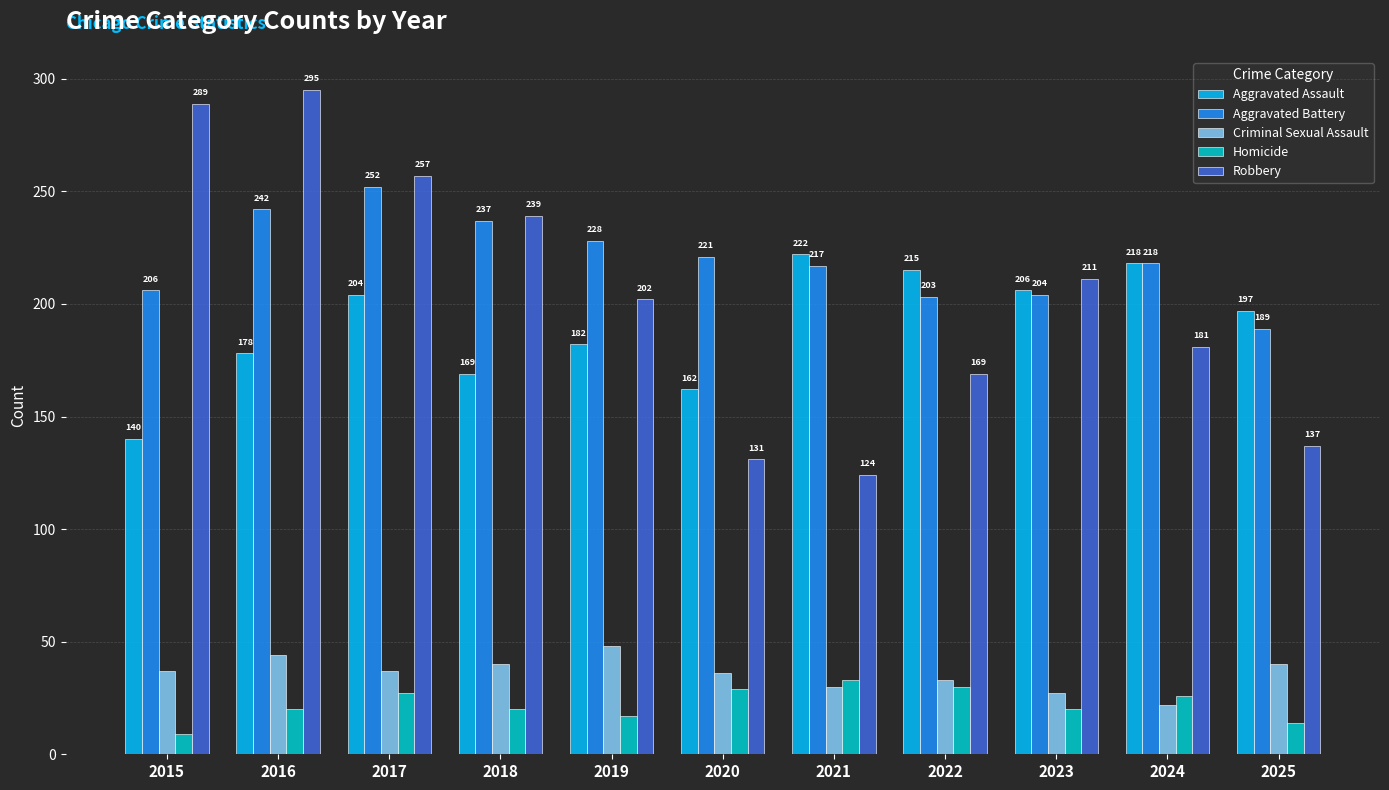

At which label is Aggravated Battery closest to 220?

2020